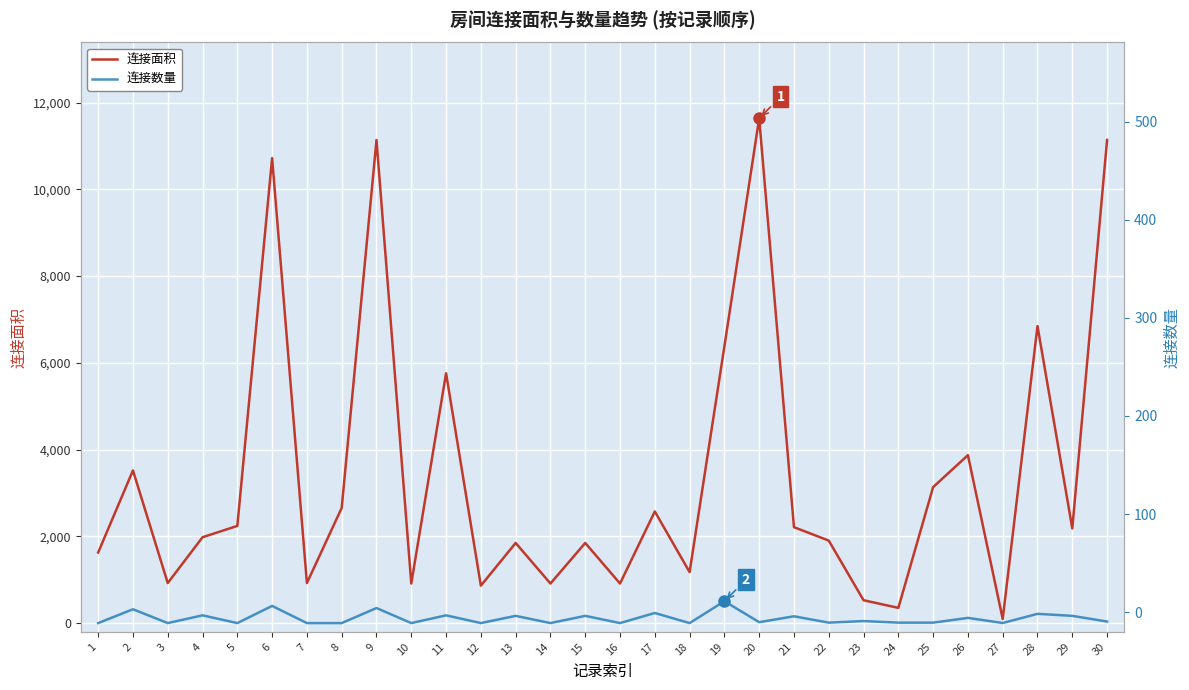

Reading right to left, transcribe all the data shown in this chart.

连接面积: 11137	2184	6848	96	3872	3135	352	528	1903	2212	11638	6378	1176	2574	913	1848	913	1848	864	5760	913	11136	2656	924	10719	2241	1980	924	3520	1628
连接数量: 37	168	214	3	121	11	11	48	11	158	22	505	1	234	1	168	1	168	1	180	1	348	1	1	397	1	180	1	320	1